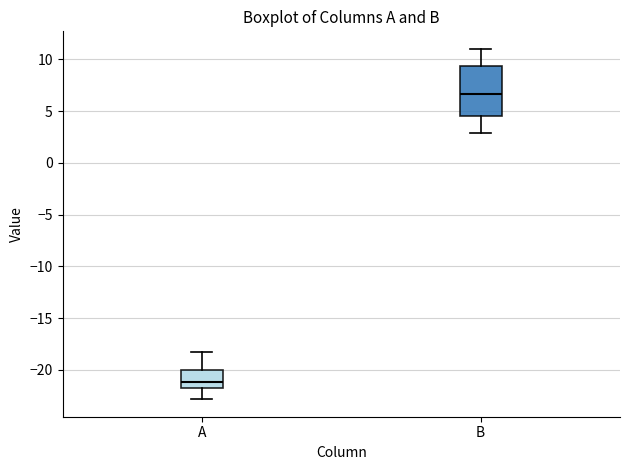

Which box is the tallest, from its lower edge to its upper edge?

B